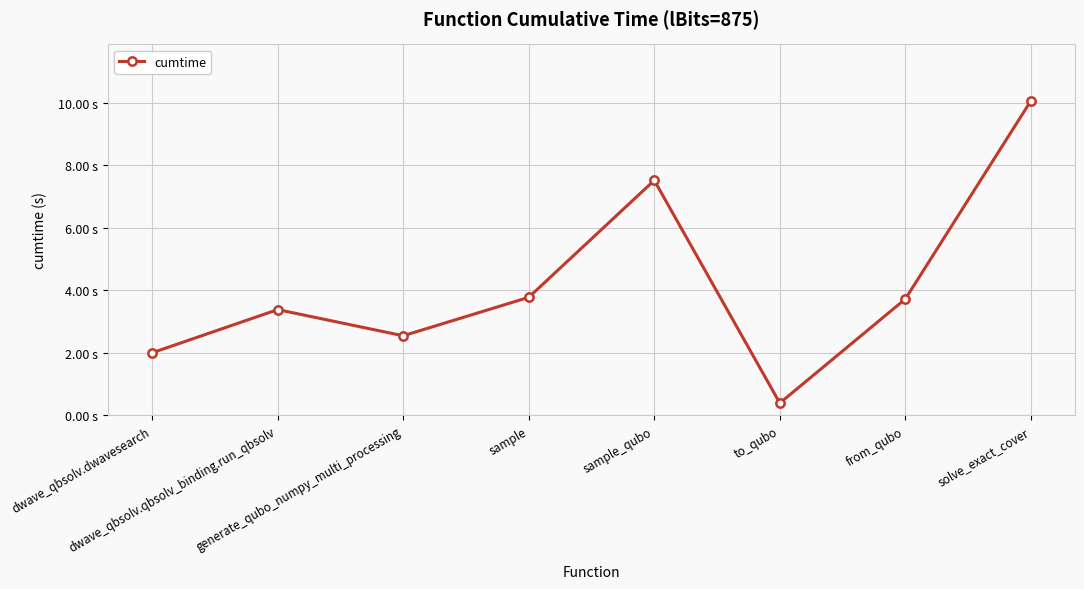

Reading right to left, transcribe all the data shown in this chart.

solve_exact_cover=10.1	from_qubo=3.7	to_qubo=0.4	sample_qubo=7.5	sample=3.8	generate_qubo_numpy_multi_processing=2.5	dwave_qbsolv.qbsolv_binding.run_qbsolv=3.4	dwave_qbsolv.dwavesearch=2.0